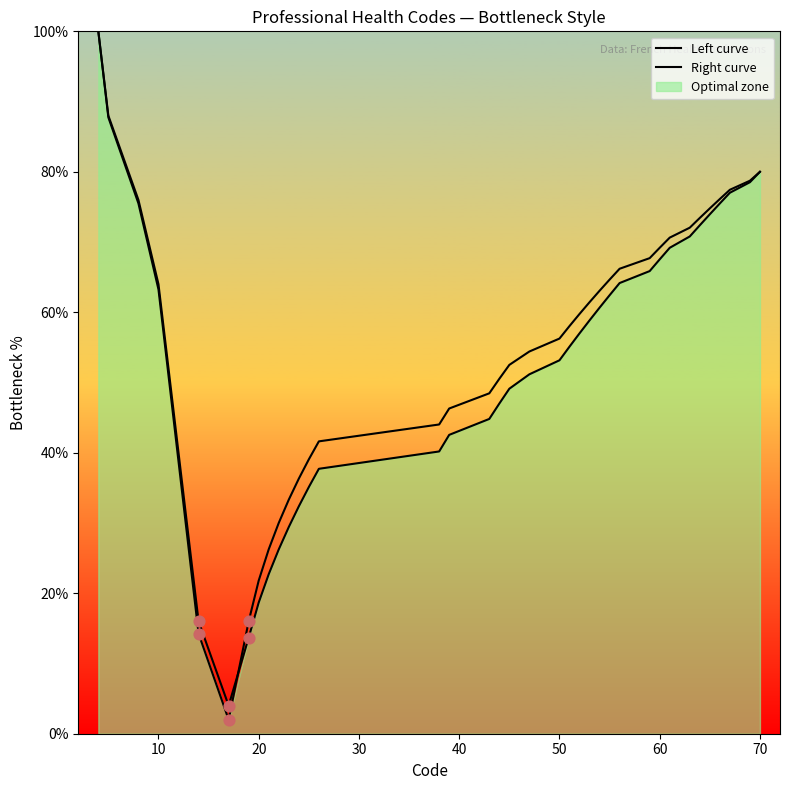

Which series has the widest spread of Y values?

Left curve